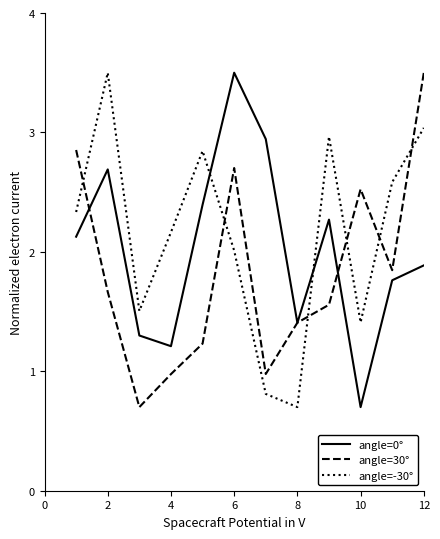

Which series has the largest total across all categories?

angle=-30°